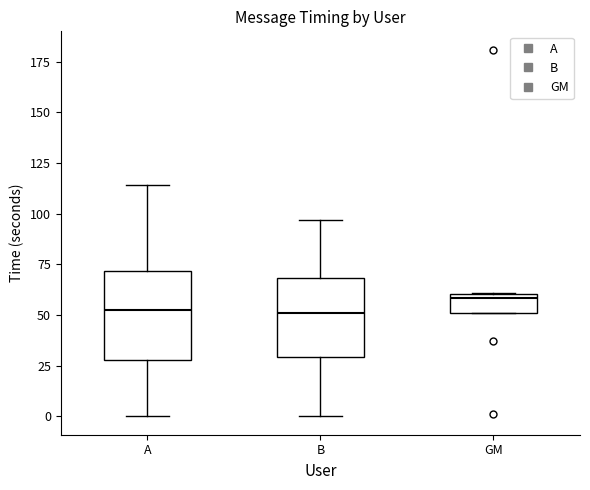

Reading left to right, read every box against the y-axis: the position of its median line, the range the box covers, and the ends of its whiskers. The values are not printed on the chart, so give them approximately, as read against the axis.

A: median 55, box 30 to 70, whiskers 0 to 115
B: median 50, box 30 to 70, whiskers 0 to 95
GM: median 60 (just below the box's upper edge), box 50 to 60, whiskers 50 to 60